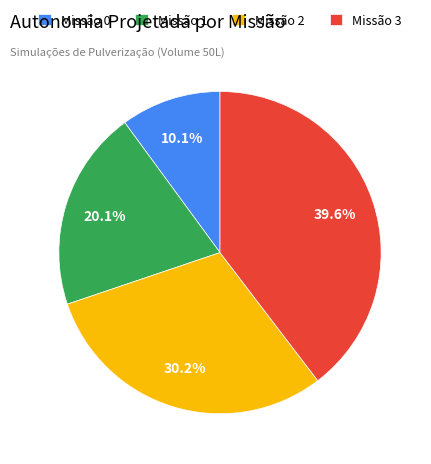

To the nearest percent, what is the average slice percentage?

25%